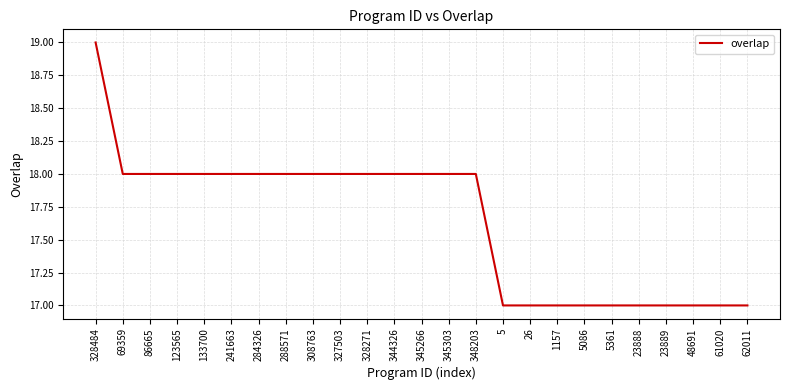

What position from the left is 26?

17